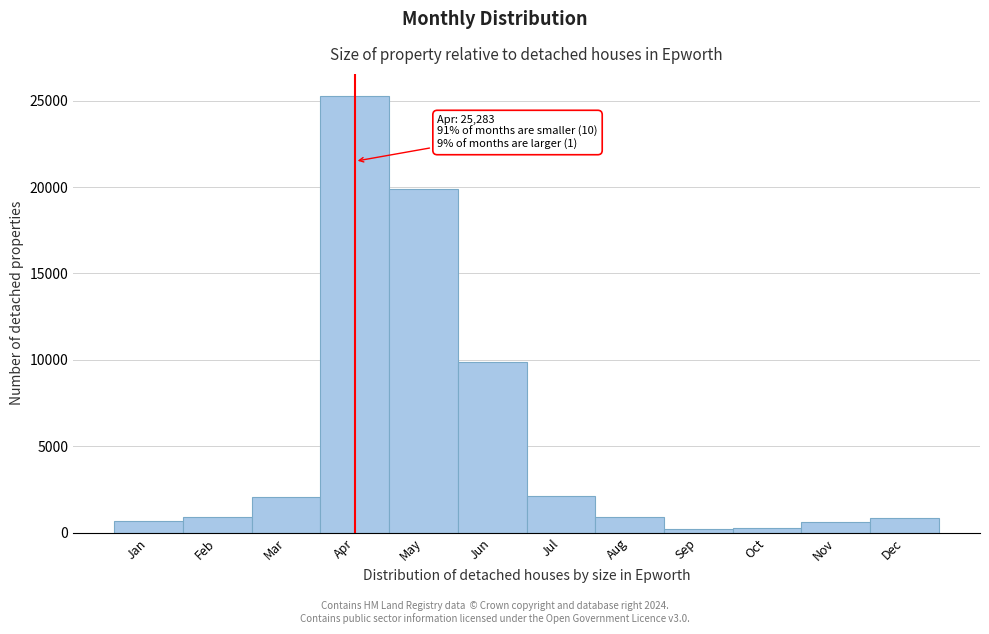

Which has a higher value, Aug or Mar?

Mar